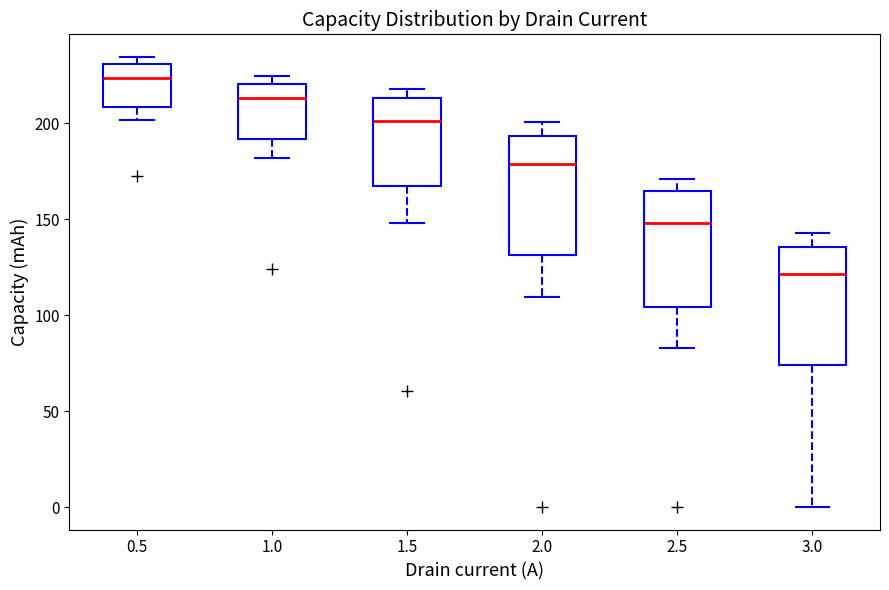

Reading left to right, read every box against the y-axis: the position of its median line, the range the box covers, and the ends of its whiskers. The values are not printed on the chart, so give them approximately, as read against the axis.

0.5: median 225, box 210 to 230, whiskers 200 to 235
1.0: median 215, box 190 to 220, whiskers 180 to 225
1.5: median 200, box 165 to 215, whiskers 150 to 220
2.0: median 180, box 130 to 195, whiskers 110 to 200
2.5: median 150, box 105 to 165, whiskers 85 to 170
3.0: median 120, box 75 to 135, whiskers 0 to 145